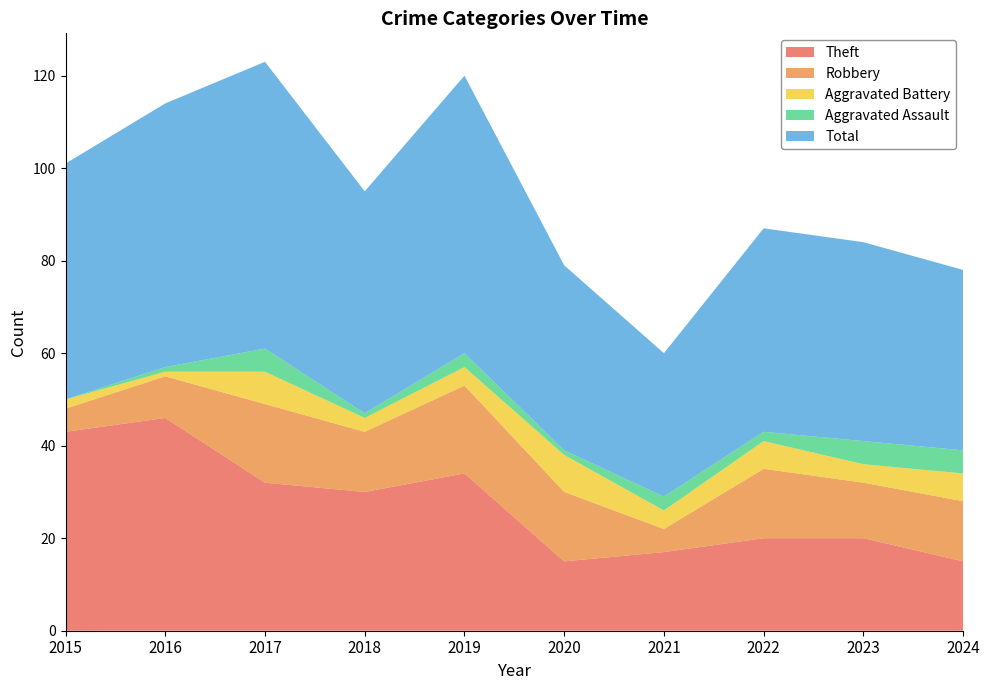

Reading left to right, list all the values displayed in this chart.

Theft: 2015=43	2016=46	2017=32	2018=30	2019=34	2020=15	2021=17	2022=20	2023=20	2024=15
Robbery: 2015=5	2016=9	2017=17	2018=13	2019=19	2020=15	2021=5	2022=15	2023=12	2024=13
Aggravated Battery: 2015=2	2016=1	2017=7	2018=3	2019=4	2020=8	2021=4	2022=6	2023=4	2024=6
Aggravated Assault: 2015=0	2016=1	2017=5	2018=1	2019=3	2020=1	2021=3	2022=2	2023=5	2024=5
Total: 2015=51	2016=57	2017=62	2018=48	2019=60	2020=40	2021=31	2022=44	2023=43	2024=39